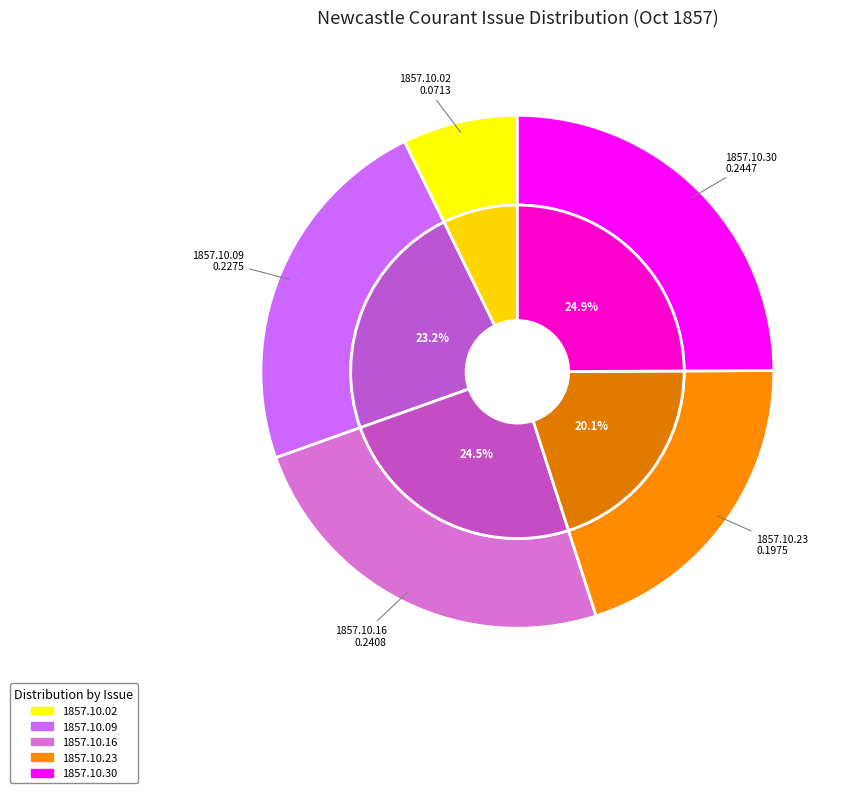

Is 1857.10.09_NewcastleCourant the majority of the pie?

No